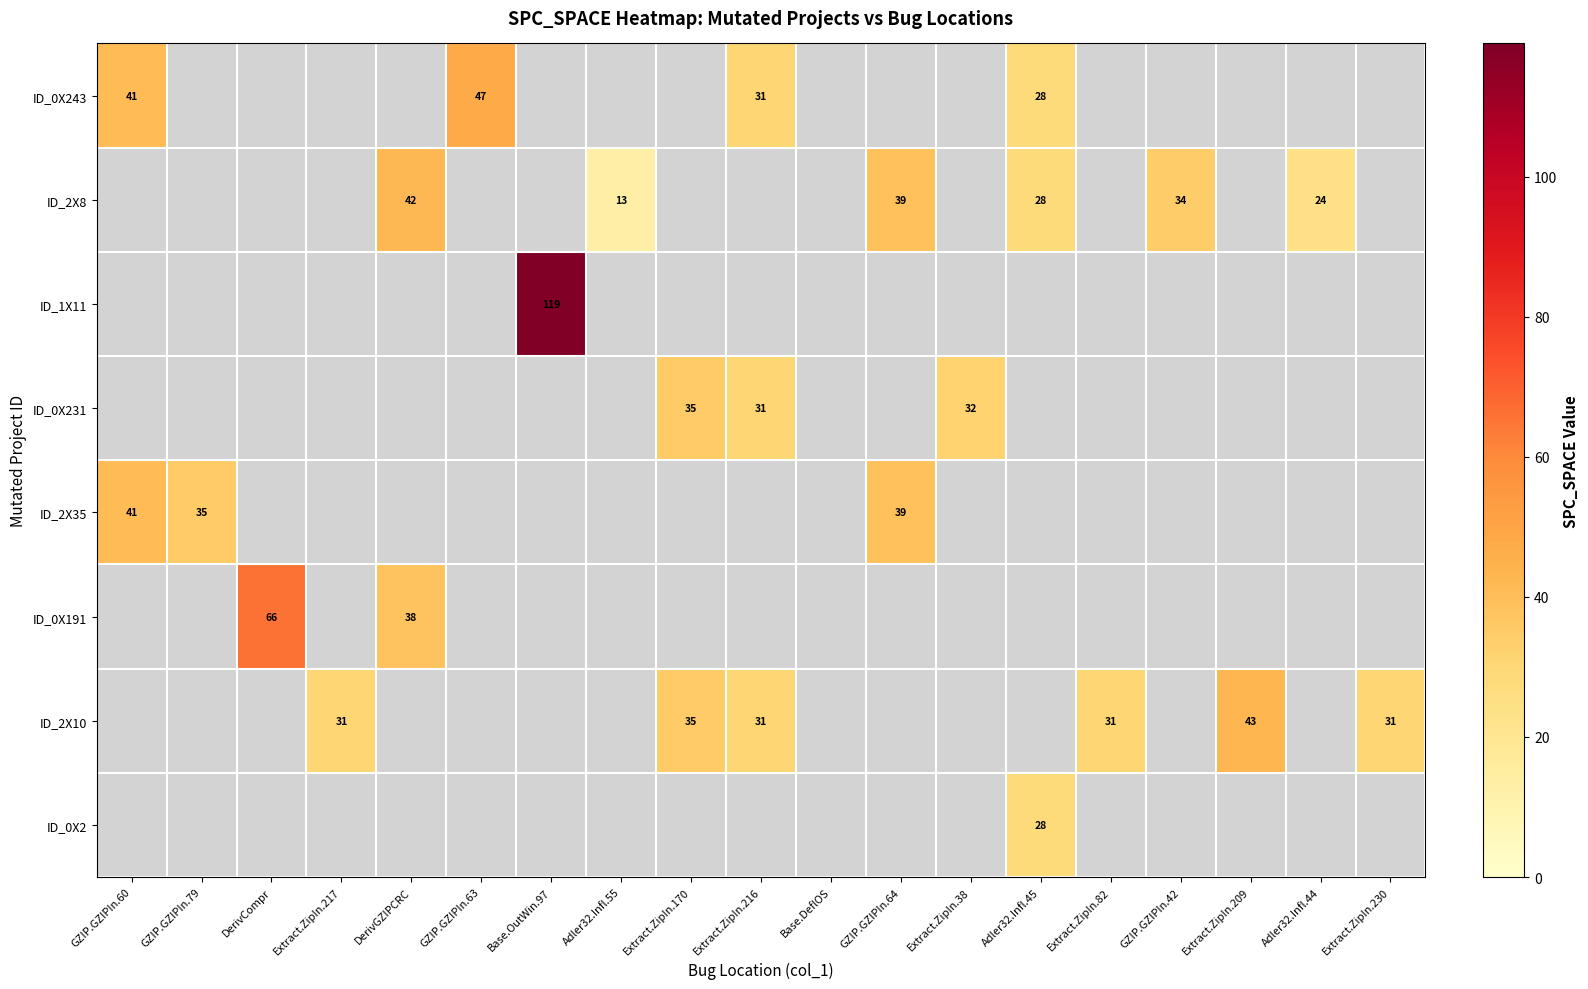

True or false: ID_0X2 has a value of 50 at Adler32.Infl.45.

False